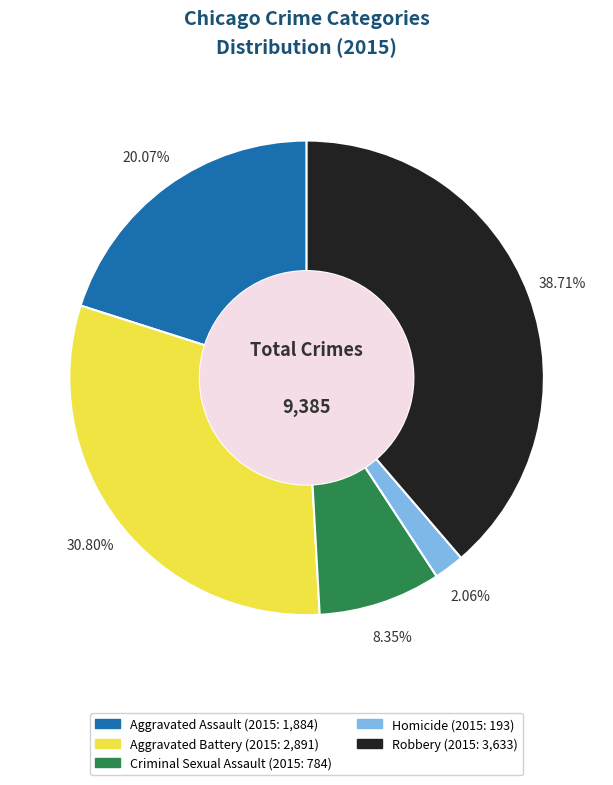

What percentage is the Aggravated Battery slice, to the nearest percent?

31%